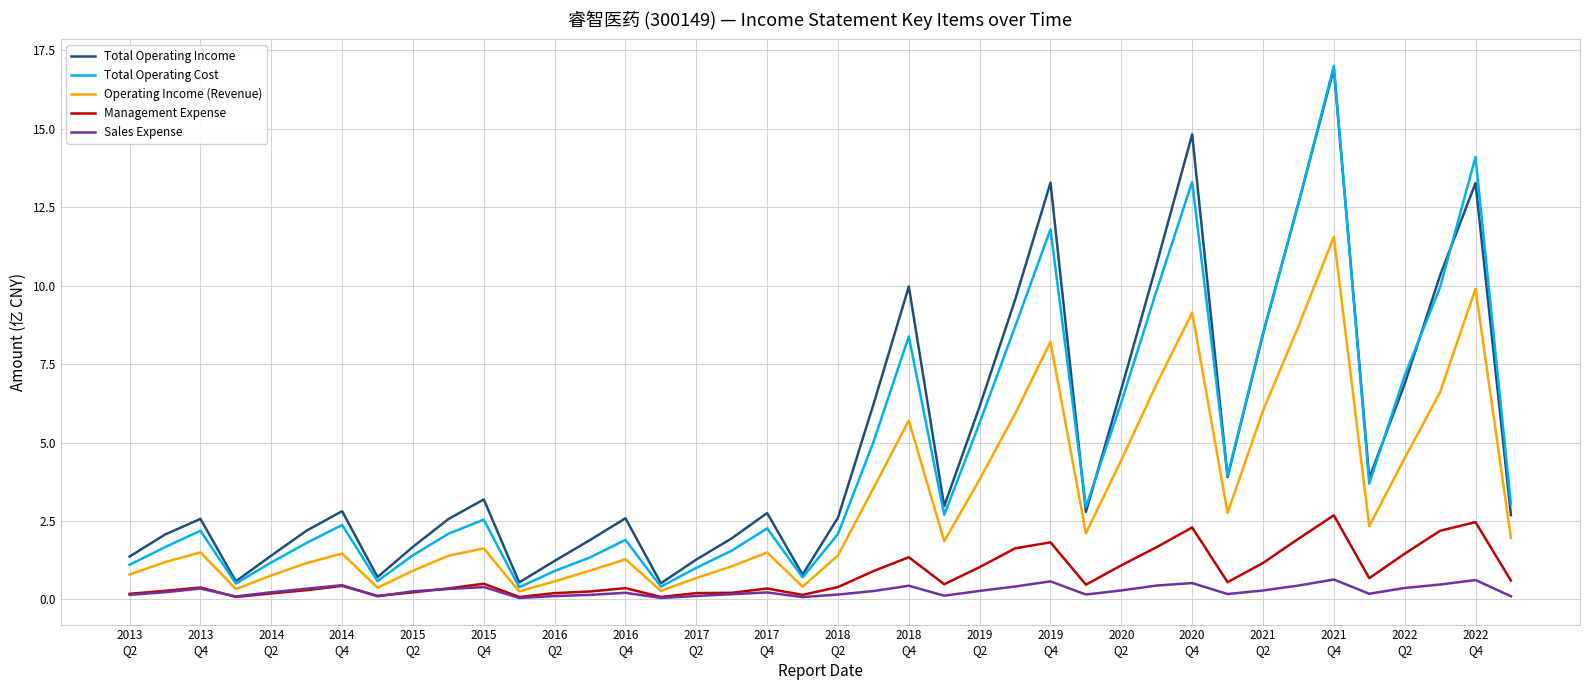

True or false: Total Operating Income and Management Expense intersect in this chart.

False